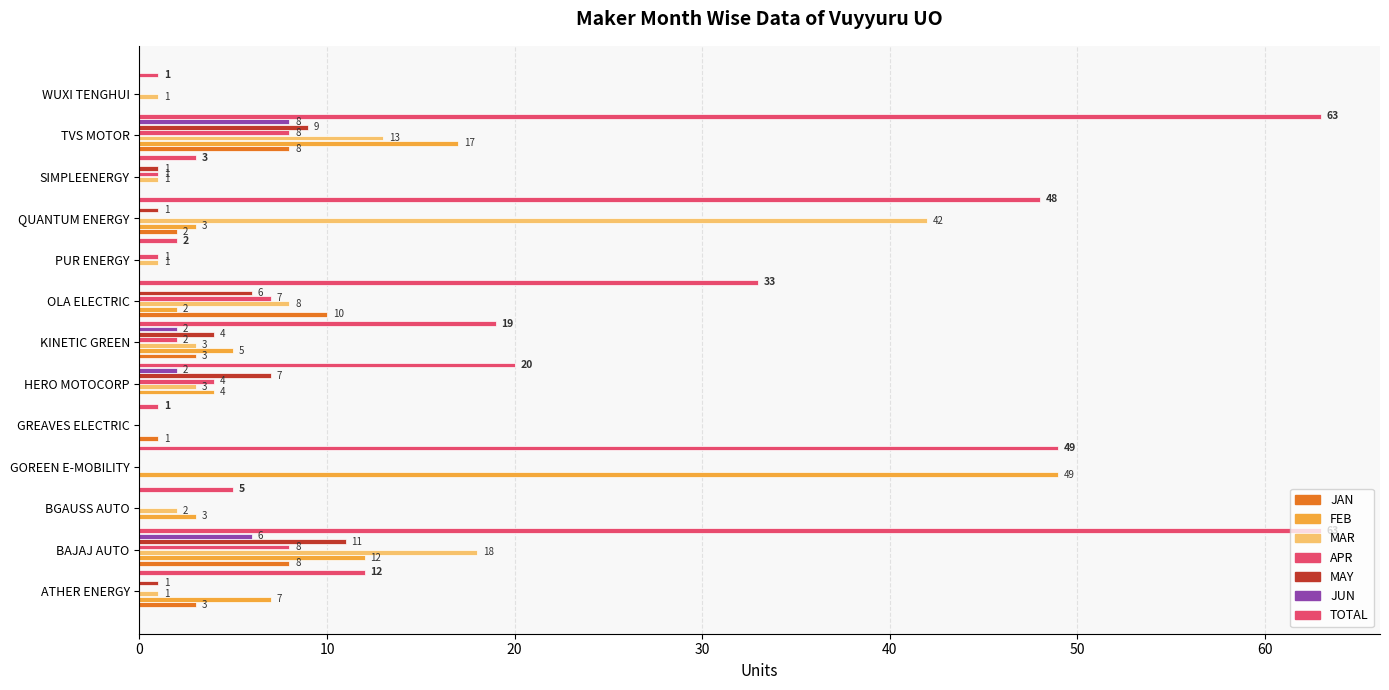

What is the label of the 4th bar from the right?

QUANTUM ENERGY